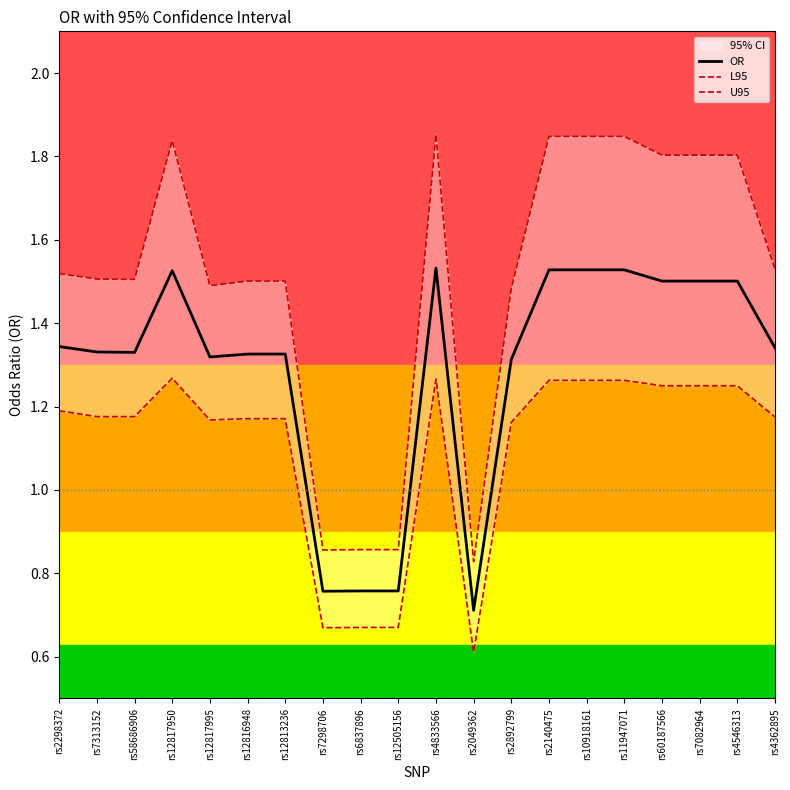

Reading right to left, transcribe all the data shown in this chart.

OR: 1.3	1.5	1.5	1.5	1.5	1.5	1.5	1.3	0.7	1.5	0.8	0.8	0.8	1.3	1.3	1.3	1.5	1.3	1.3	1.3
L95: 1.2	1.2	1.2	1.2	1.3	1.3	1.3	1.2	0.6	1.3	0.7	0.7	0.7	1.2	1.2	1.2	1.3	1.2	1.2	1.2
U95: 1.5	1.8	1.8	1.8	1.8	1.8	1.8	1.5	0.8	1.9	0.9	0.9	0.9	1.5	1.5	1.5	1.8	1.5	1.5	1.5